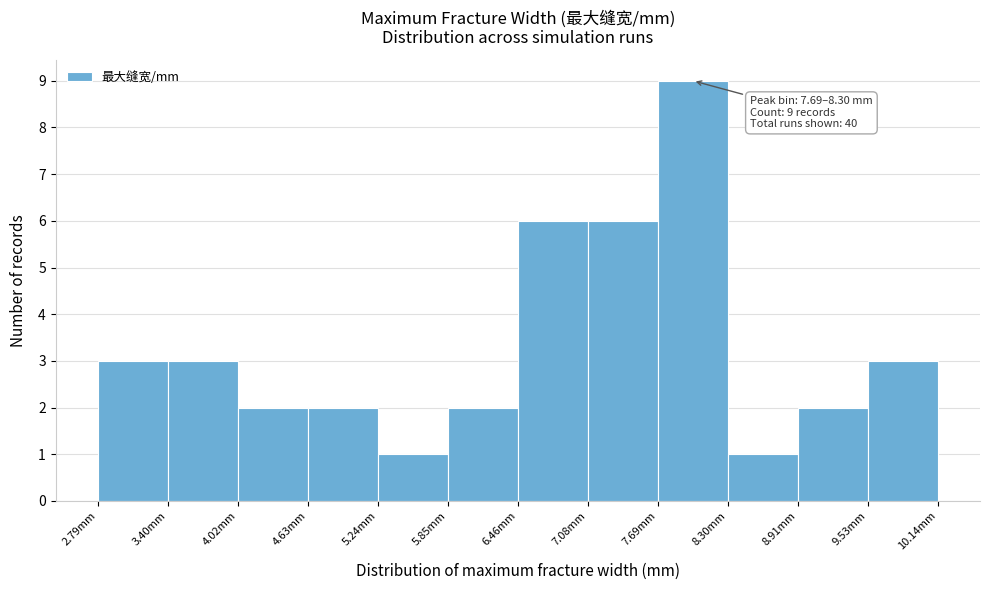

Over which range of the x-axis is the bar tallest?

7.7 to 8.3